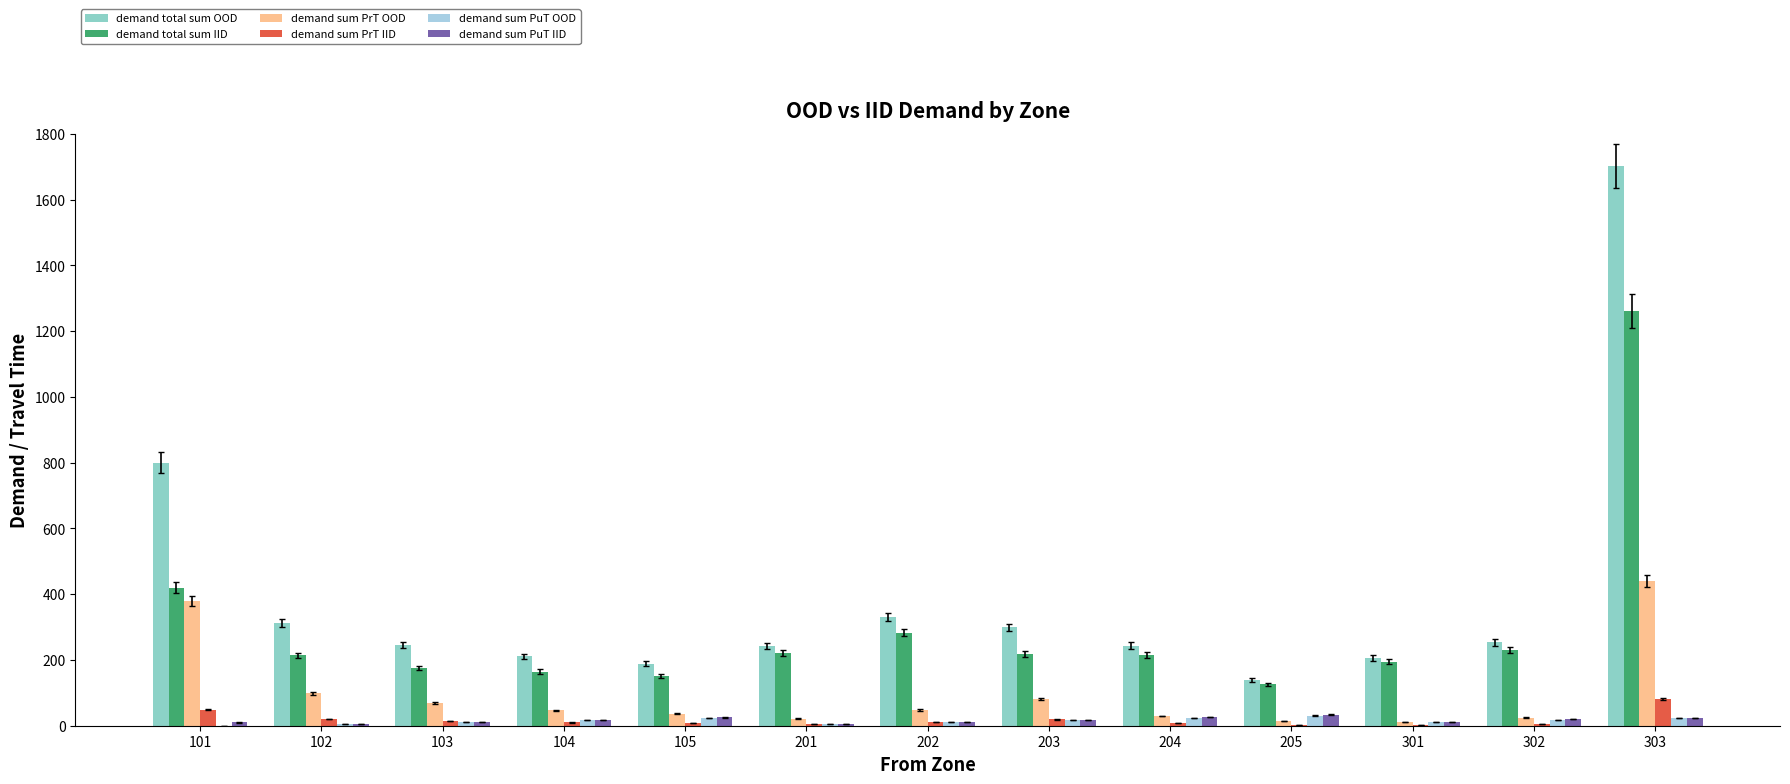

Which series changed the most between 101 and 202?

demand total sum OOD